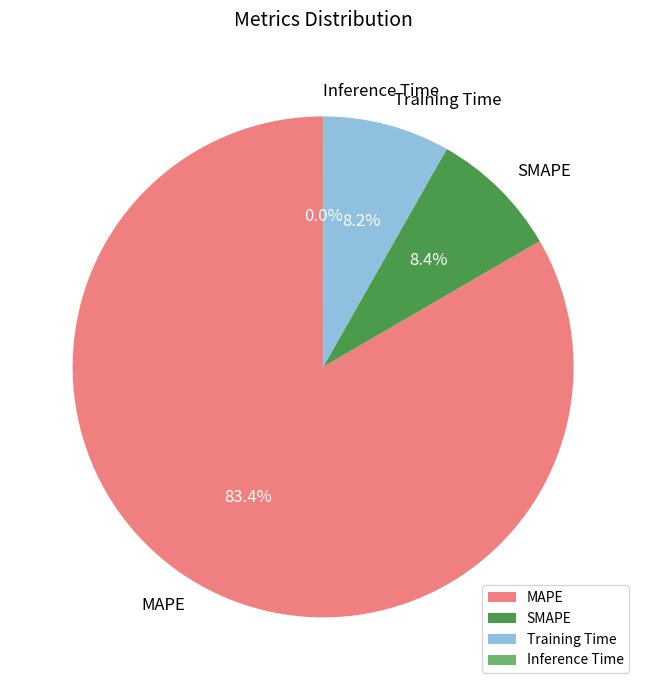

Does SMAPE represent more than half of the total?

No